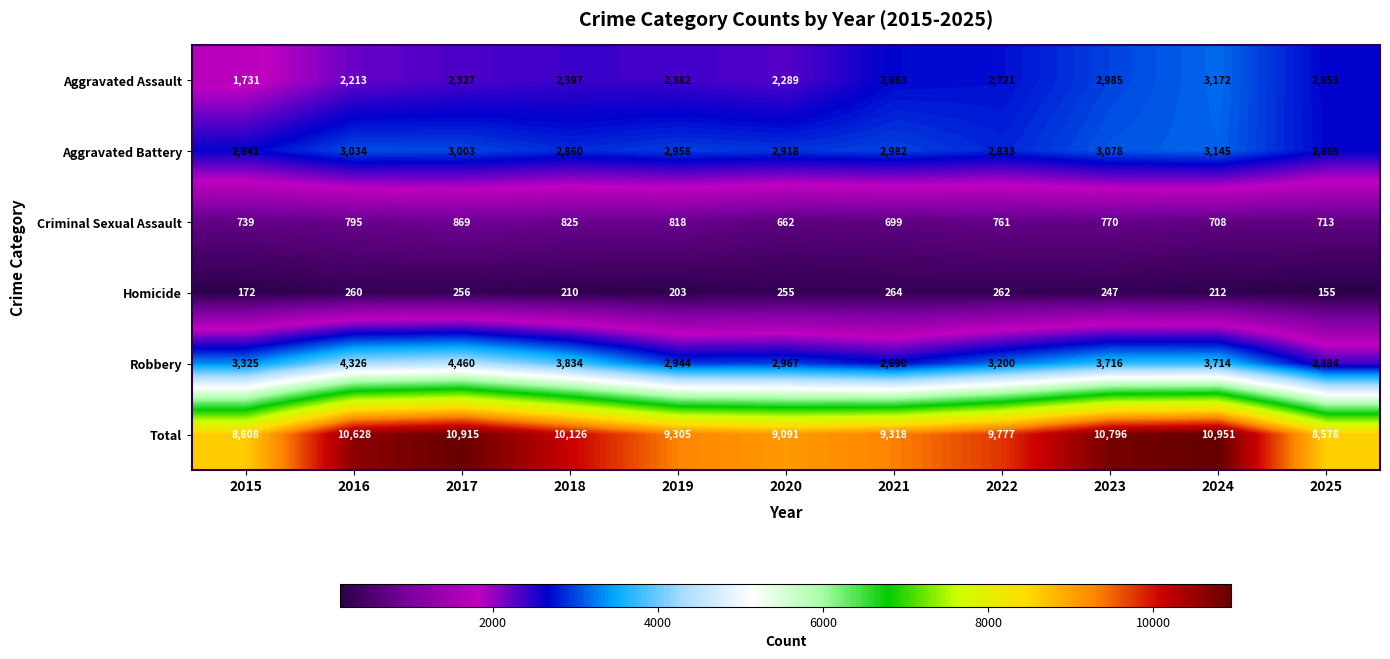

Which category has the lowest value across all series?

2025